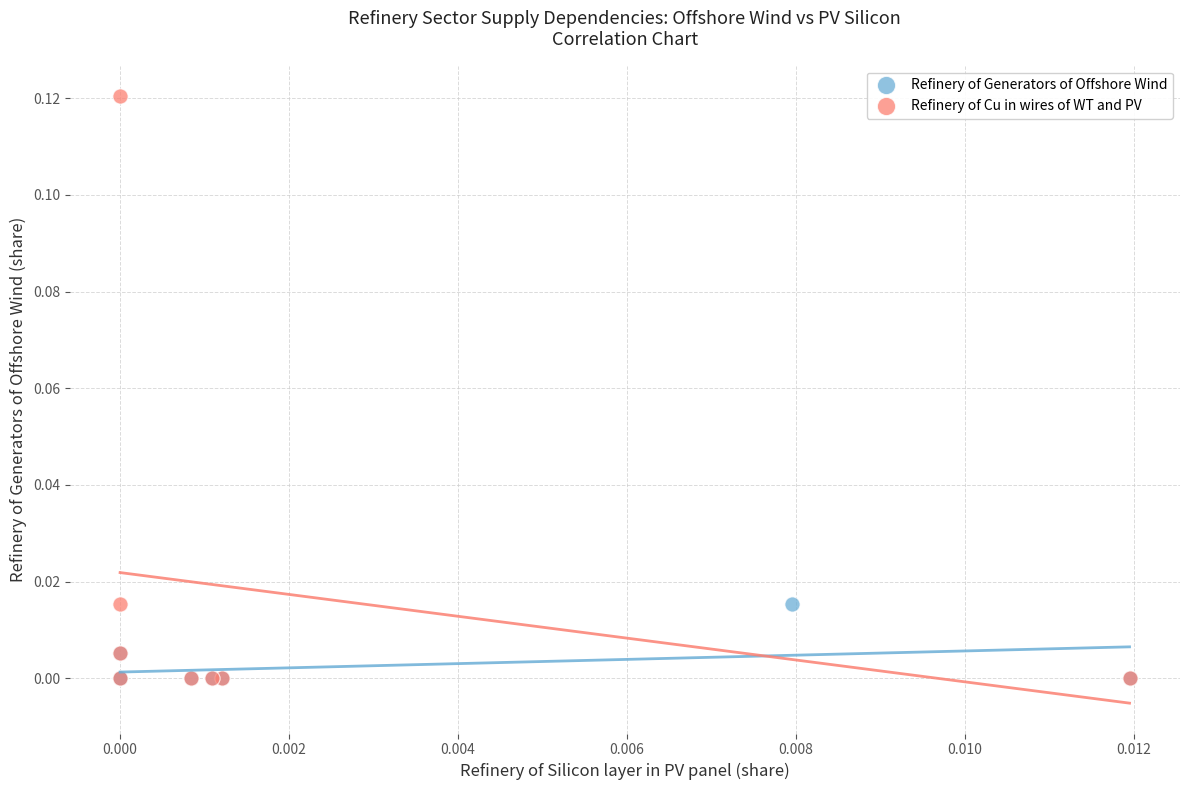

Which series has the widest spread of Y values?

Refinery of Cu in wires of WT and PV